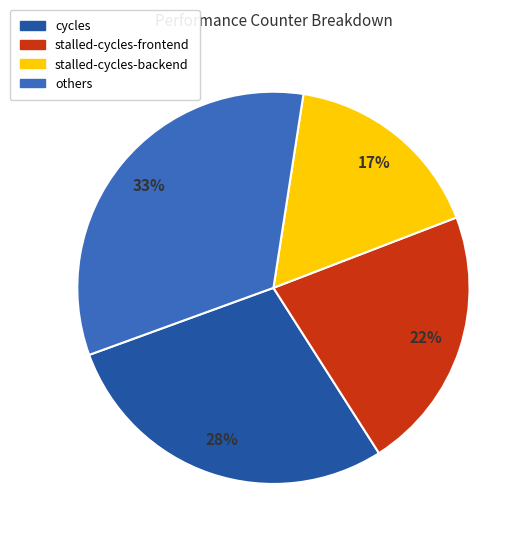

Count the number of slices in the pie.

4